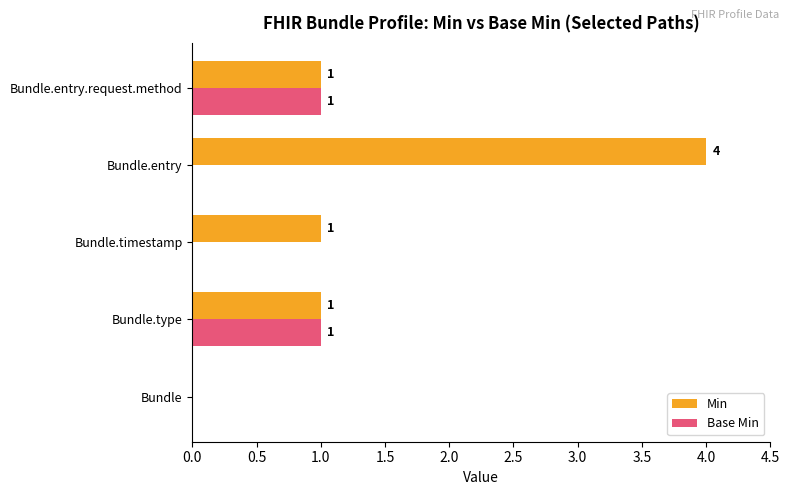

At which category is the sum across all series the highest?

Bundle.entry